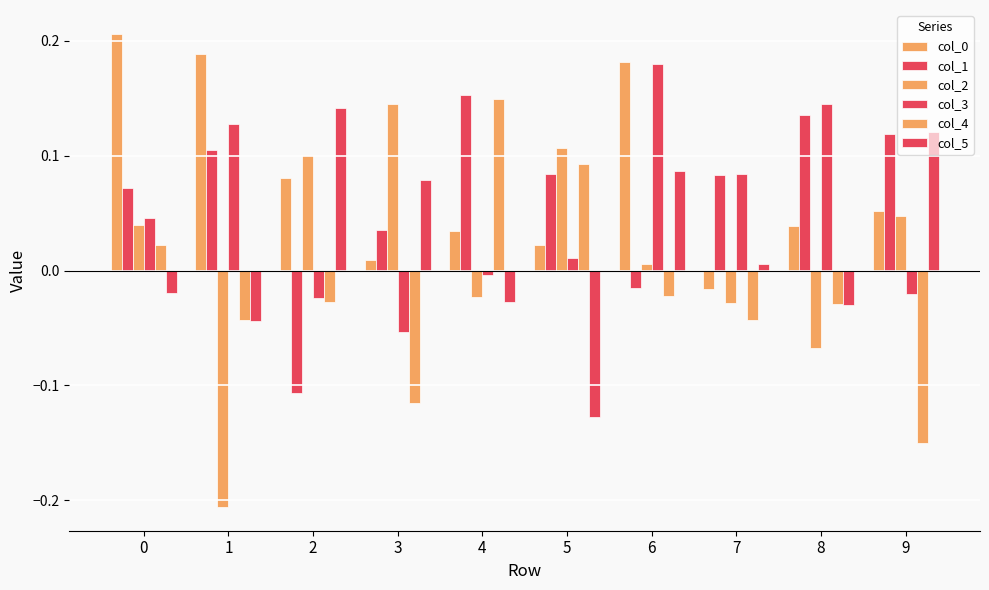

Is the value of col_5 at 0 greater than the value of col_4 at 1?

Yes